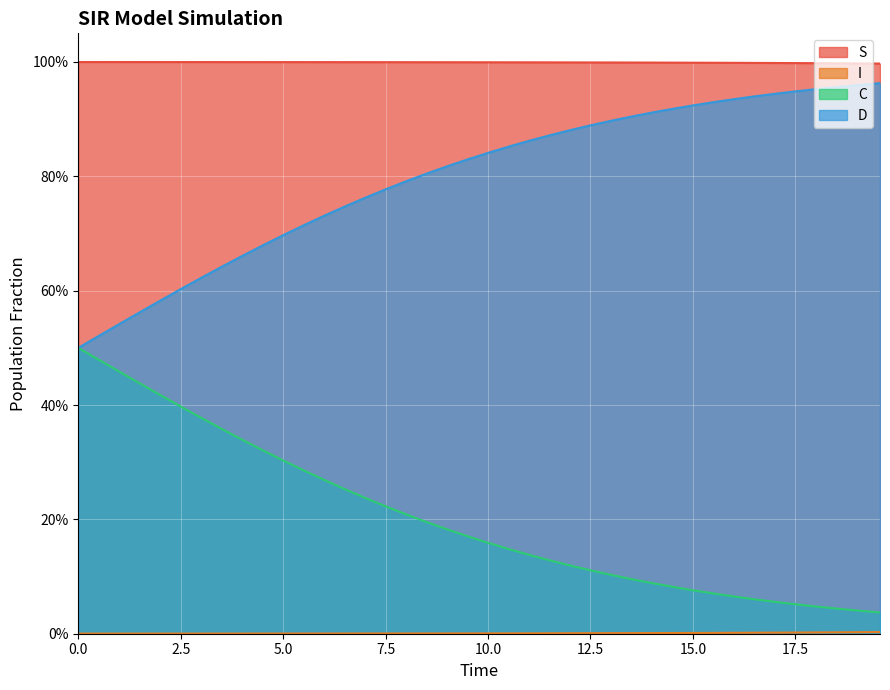

What are all the series names shown in the legend?

S, I, C, D